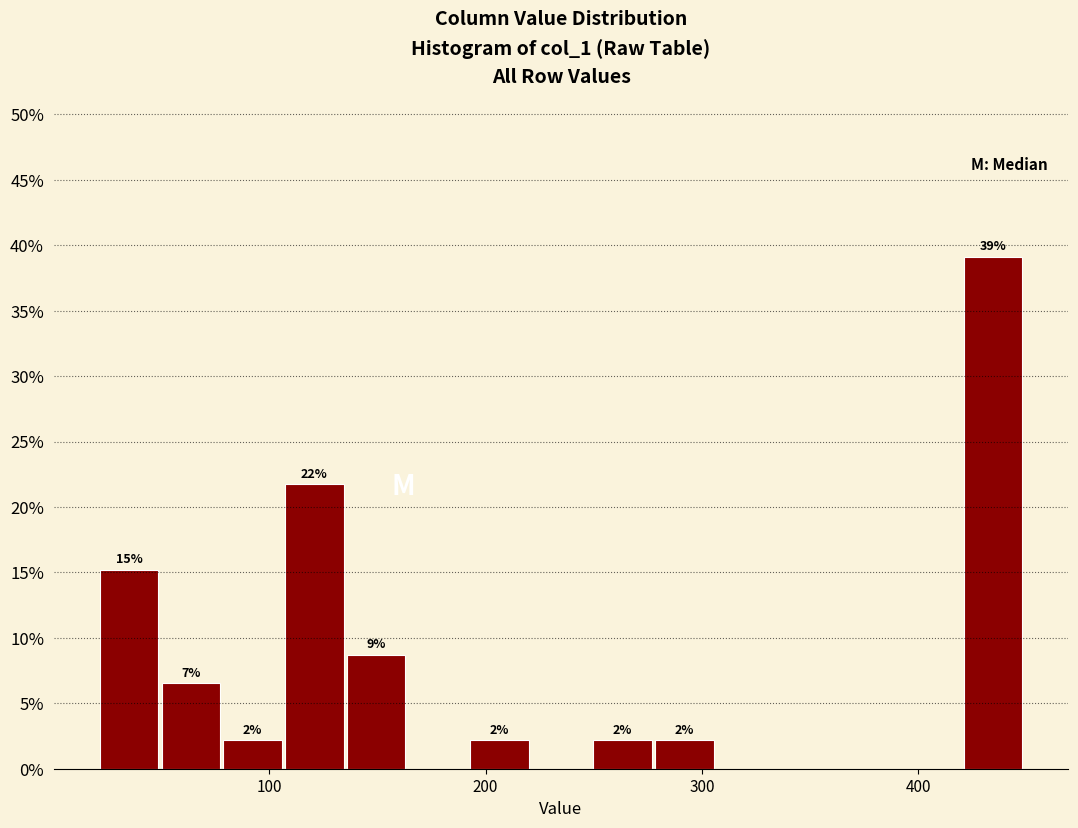

Read against the x-axis, roughly where is the centre of the tallest bar?

430